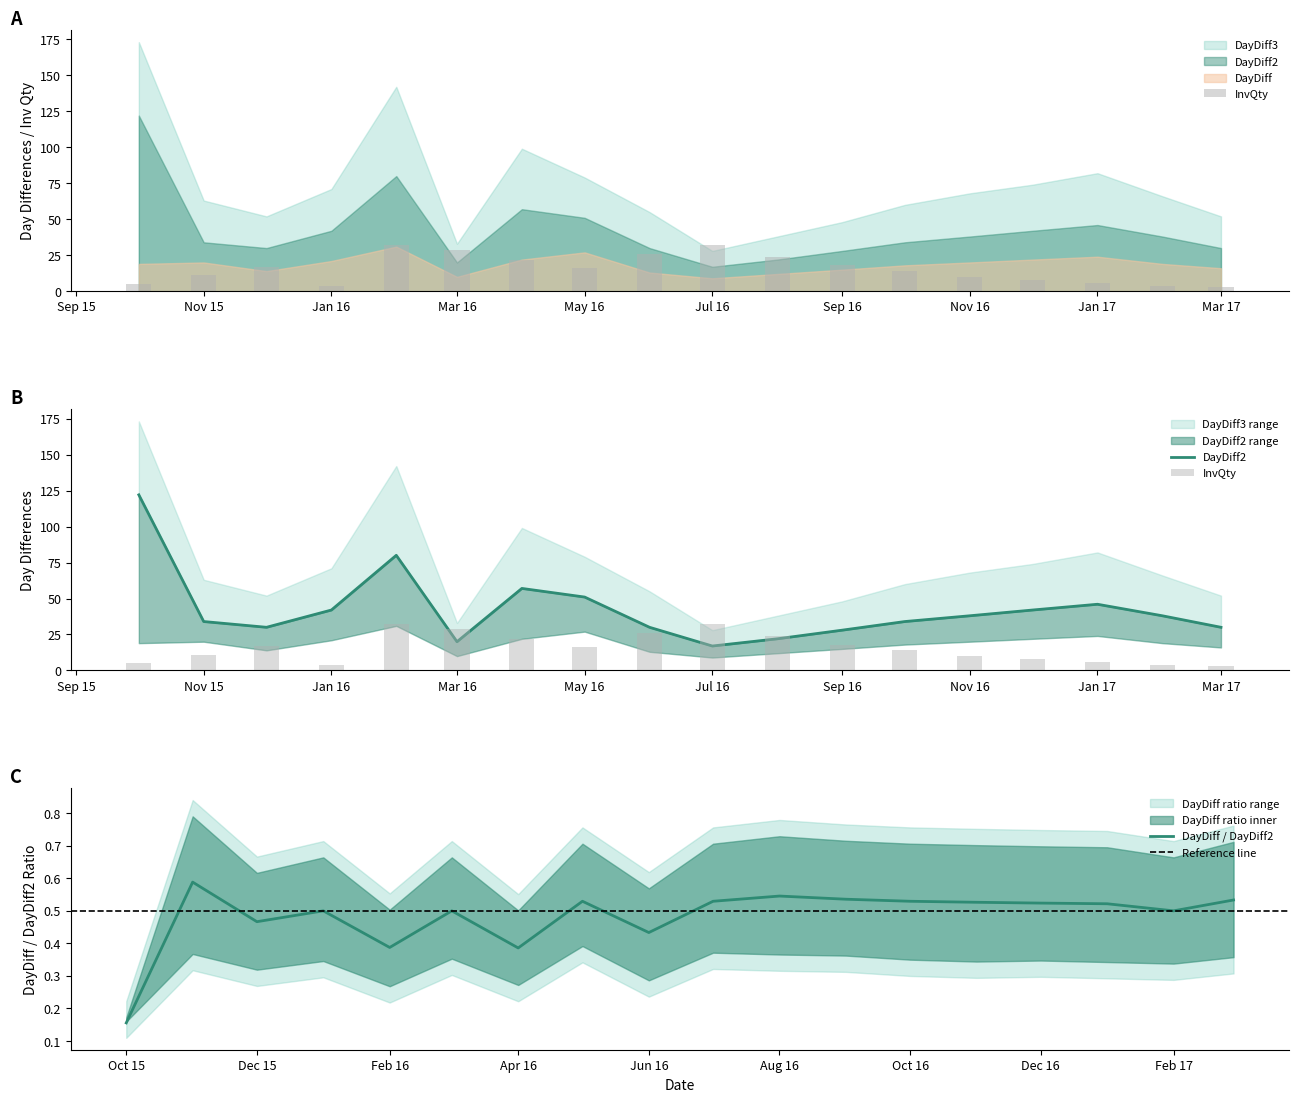

What is the label of the 6th bar from the right?

2016-10